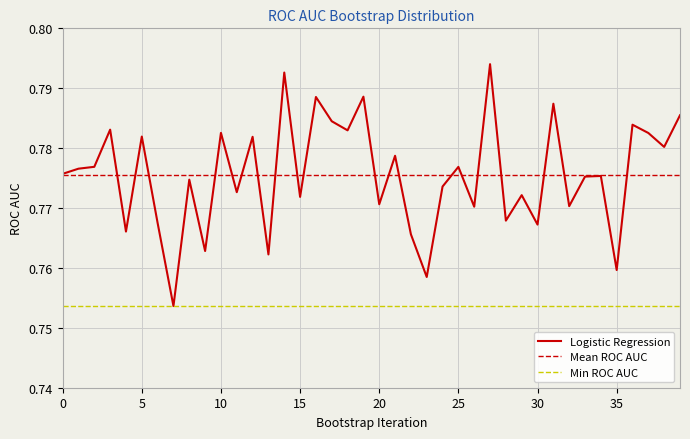

How many points are lower than both their immediate neighbors (excluding endpoints)?

15